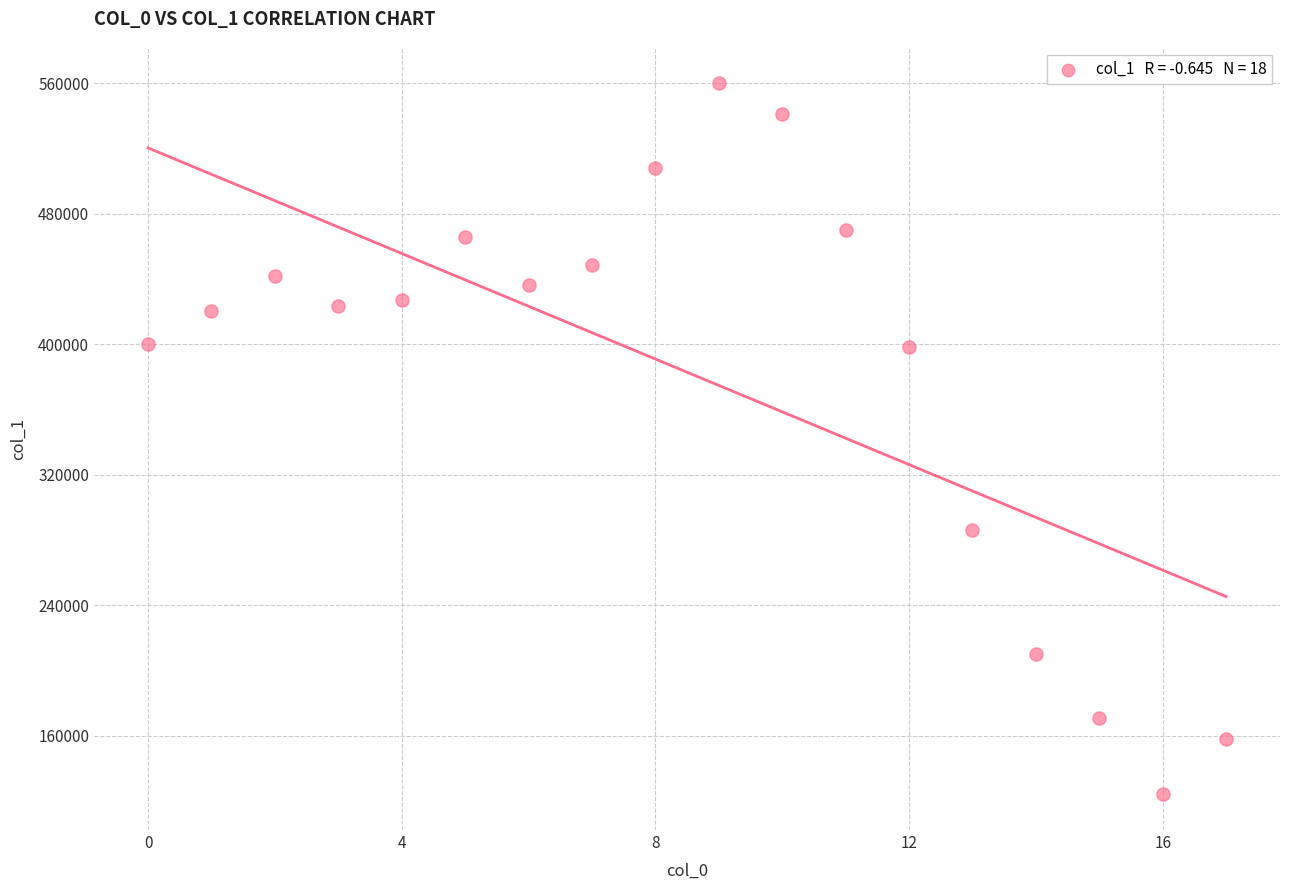

What is the range of Y values (max minus min)?

436086